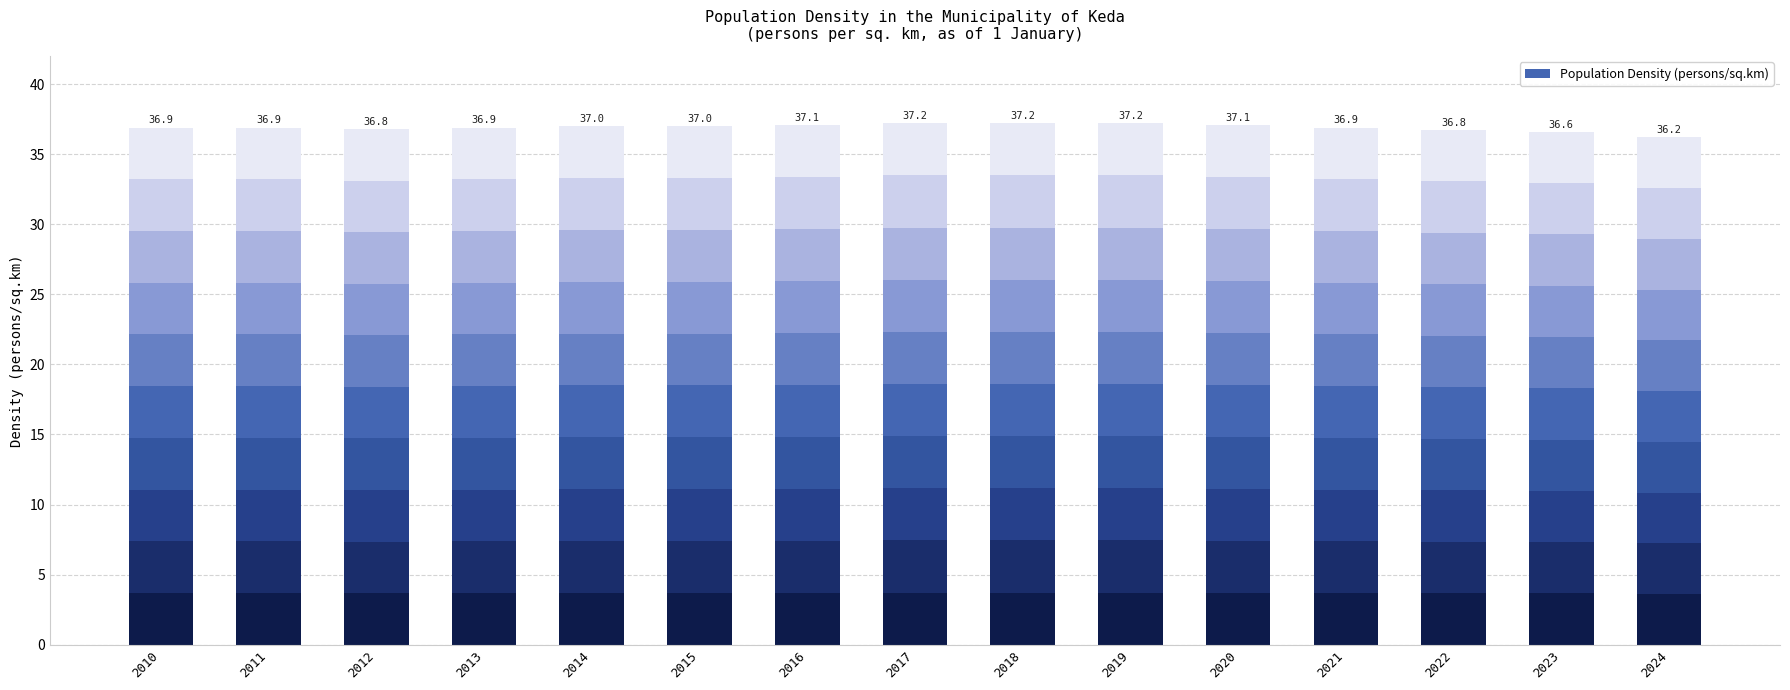

List the labels in order of value, smallest first.

2024, 2023, 2022, 2012, 2010, 2011, 2013, 2021, 2014, 2015, 2016, 2020, 2017, 2018, 2019